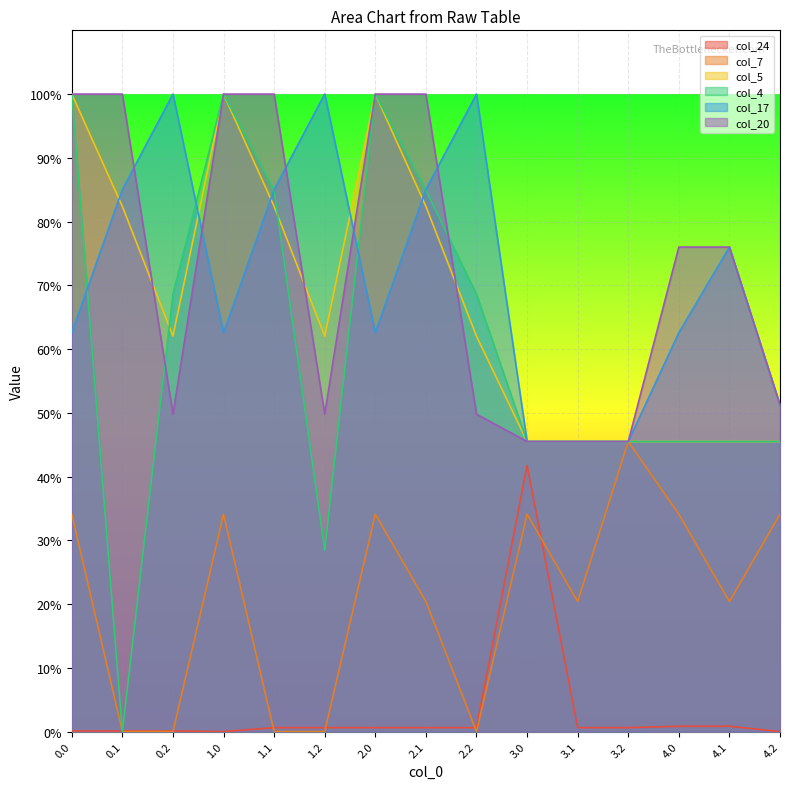

Reading left to right, list all the values displayed in this chart.

col_24: 0.0=0.4	0.1=0.4	0.2=0.4	1.0=0.0	1.1=2.5	1.2=2.5	2.0=2.5	2.1=2.5	2.2=2.5	3.0=167.0	3.1=2.5	3.2=2.5	4.0=3.4	4.1=3.4	4.2=0.0
col_7: 0.0=136.4	0.1=0.0	0.2=0.0	1.0=136.4	1.1=0.0	1.2=0.0	2.0=136.4	2.1=81.6	2.2=0.0	3.0=136.4	3.1=81.6	3.2=182.0	4.0=136.4	4.1=81.6	4.2=136.4
col_5: 0.0=400.0	0.1=329.5	0.2=248.1	1.0=400.0	1.1=329.5	1.2=248.1	2.0=400.0	2.1=329.5	2.2=248.1	3.0=182.0	3.1=182.0	3.2=182.0	4.0=182.0	4.1=182.0	4.2=182.0
col_4: 0.0=400.0	0.1=0.0	0.2=274.4	1.0=400.0	1.1=339.6	1.2=113.7	2.0=400.0	2.1=339.6	2.2=274.4	3.0=182.0	3.1=182.0	3.2=182.0	4.0=182.0	4.1=182.0	4.2=182.0
col_17: 0.0=250.3	0.1=340.1	0.2=400.0	1.0=250.3	1.1=340.1	1.2=400.0	2.0=250.3	2.1=340.1	2.2=400.0	3.0=182.0	3.1=182.0	3.2=182.0	4.0=250.3	4.1=304.0	4.2=205.0
col_20: 0.0=400.0	0.1=400.0	0.2=199.2	1.0=400.0	1.1=400.0	1.2=199.2	2.0=400.0	2.1=400.0	2.2=199.2	3.0=182.0	3.1=182.0	3.2=182.0	4.0=304.0	4.1=304.0	4.2=205.0